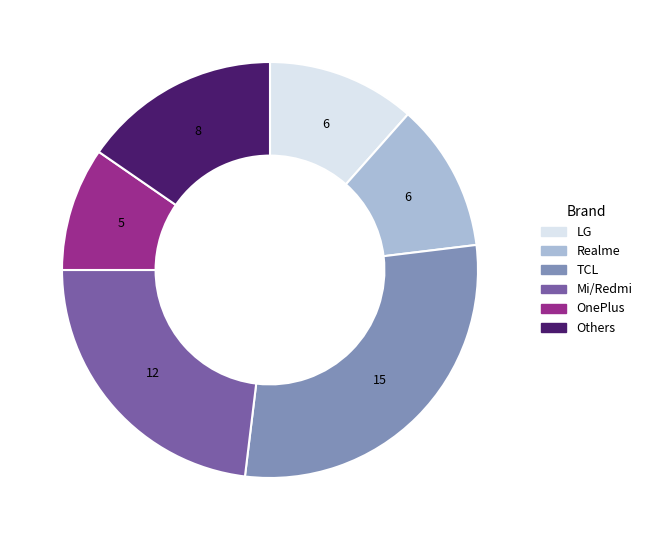

Which category has the biggest portion of the pie?

TCL